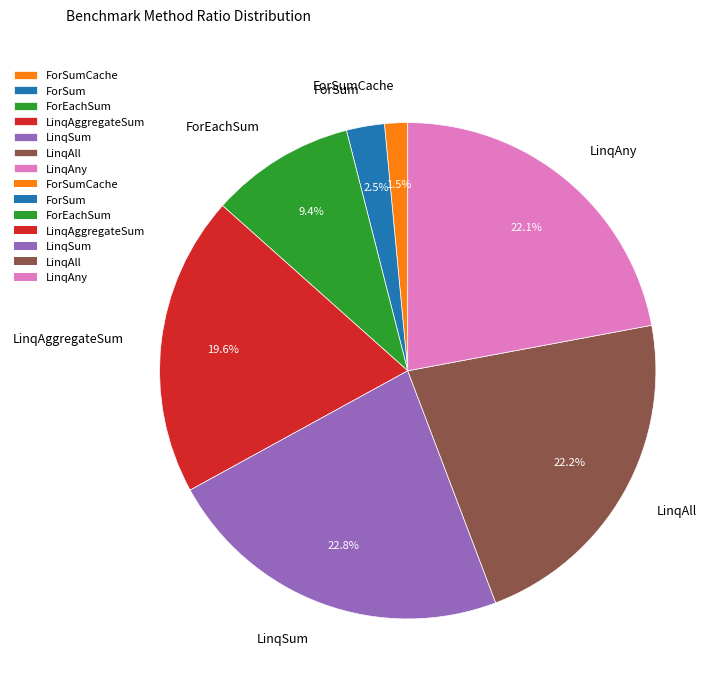

Is there any slice that represents more than half of the pie?

No